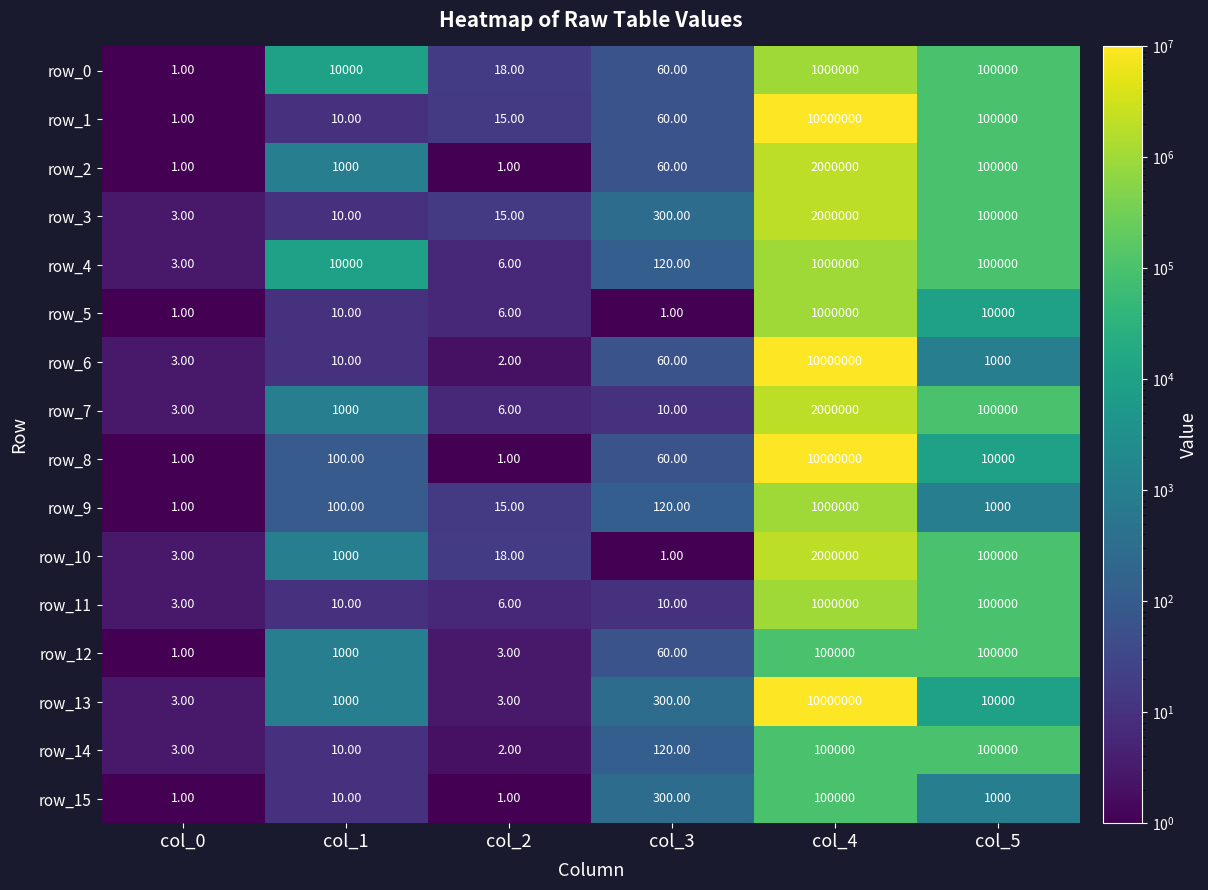

Which series changed the most between col_2 and col_5?

row_2